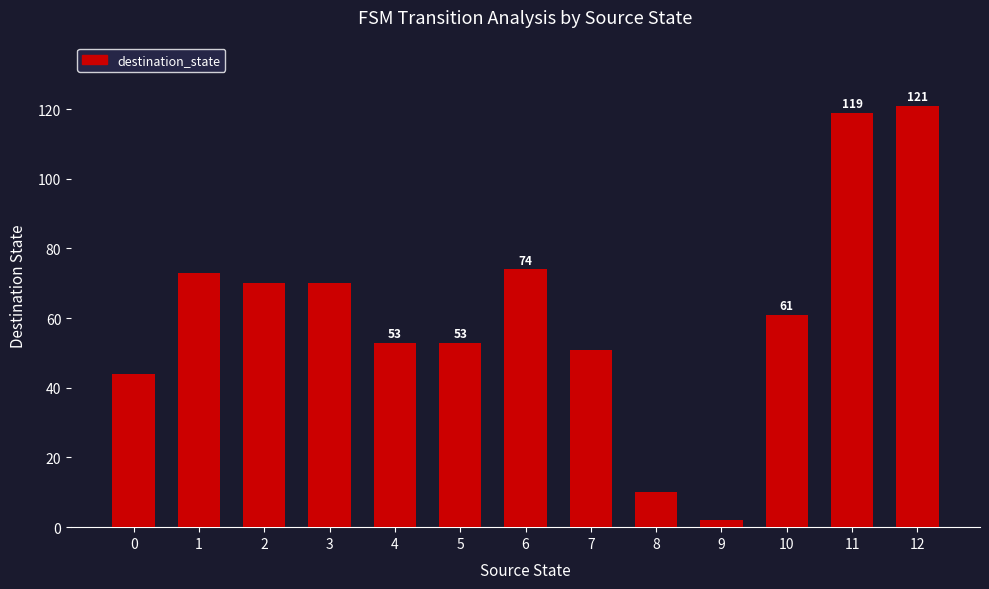

True or false: the data shows 44 at 0.

True